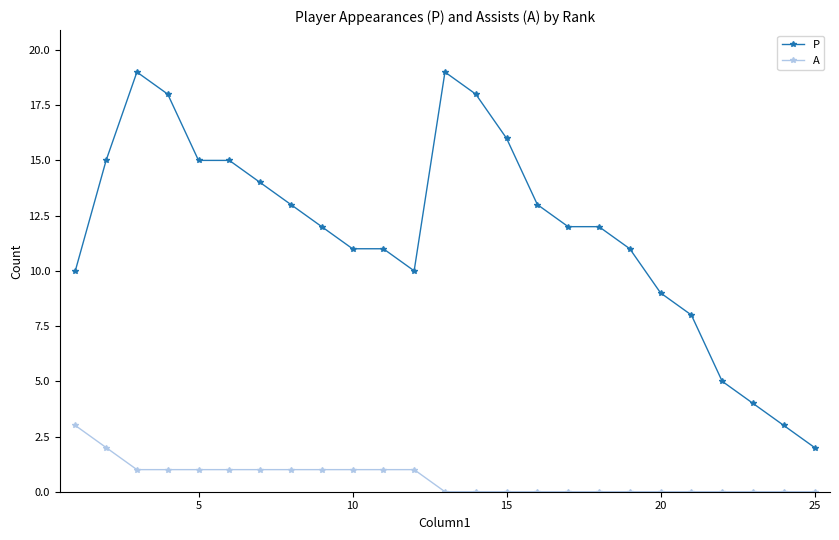

What is the sum of all A values?

15